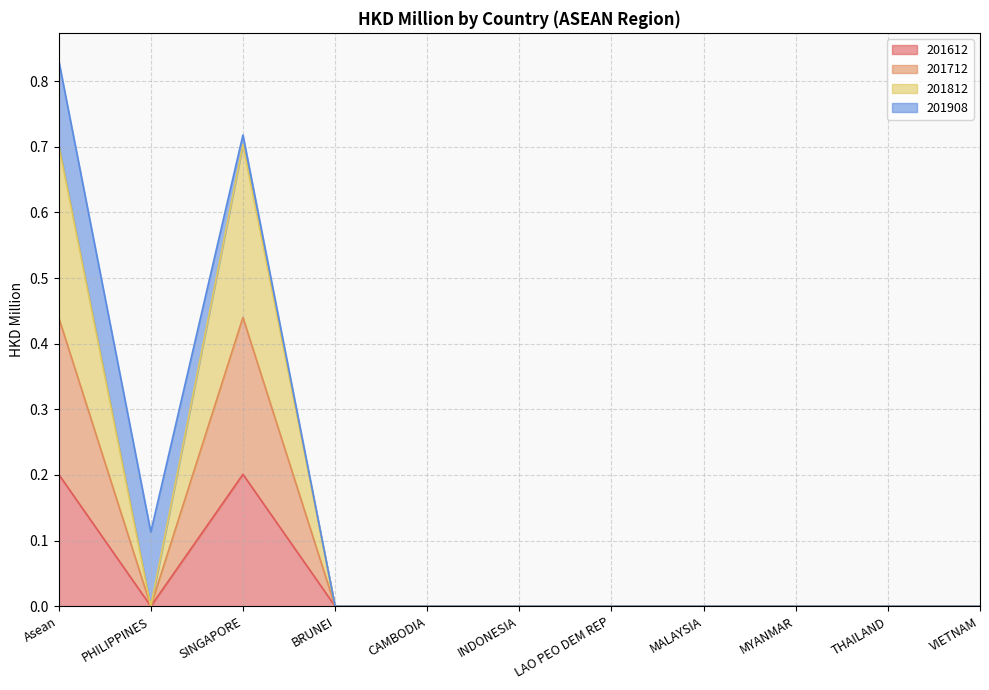

Where is the first local minimum for 201612?

PHILIPPINES